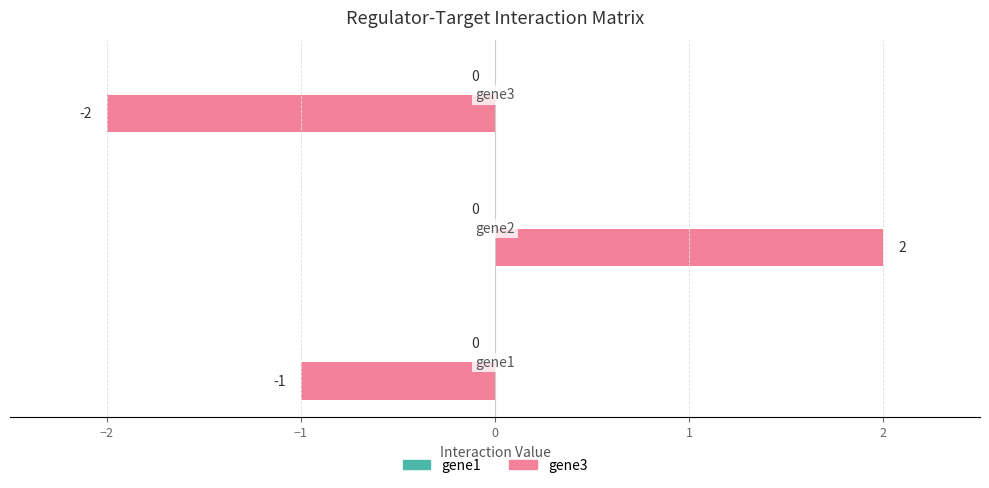

What is the difference between the maximum and minimum values?

4